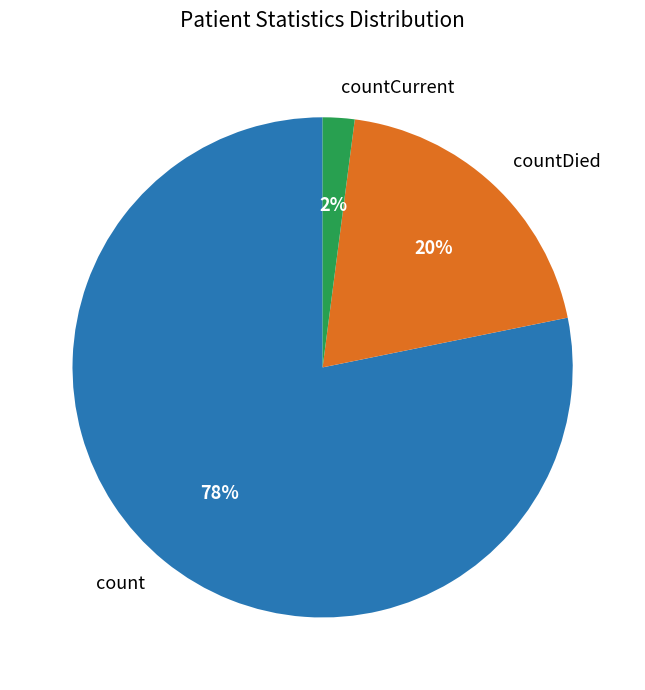

To the nearest percent, what percentage of the pie is countCurrent?

2%